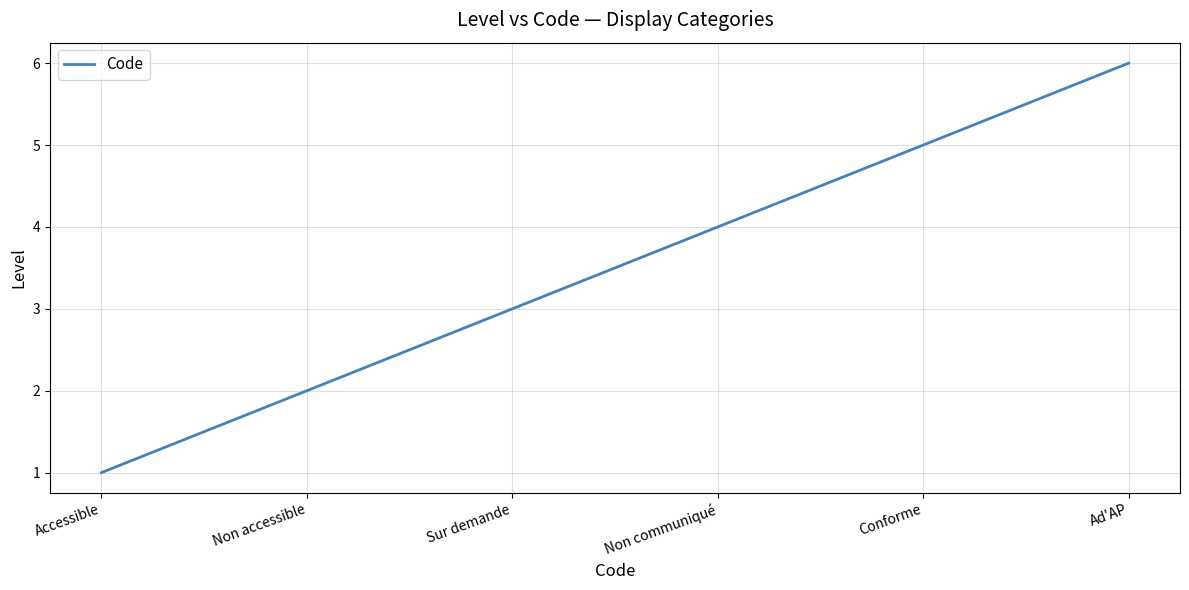

What is the difference between the values at Non accessible and Conforme?

3